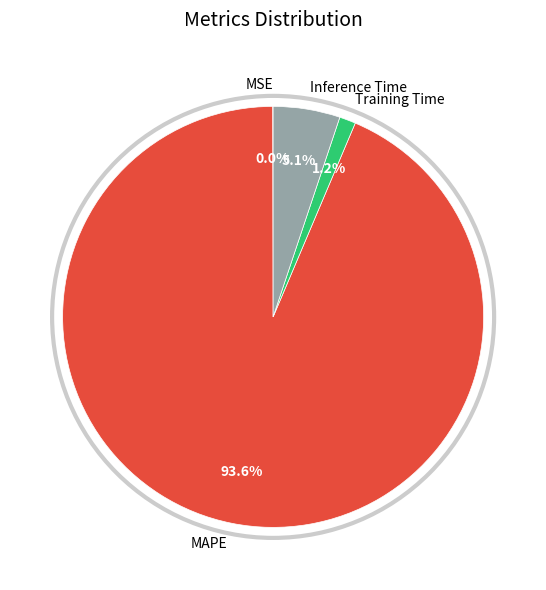

The Training Time slice represents 1% of the pie. True or false?

True